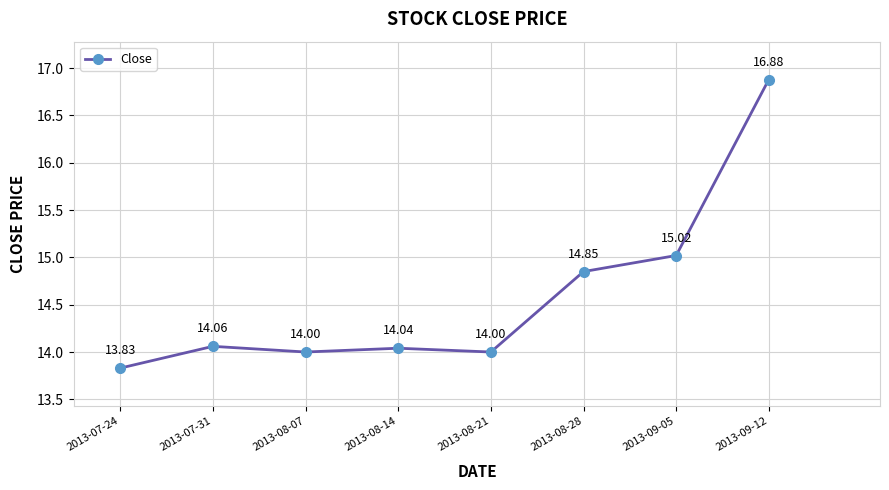

What is the difference between the second highest and second lowest values?

1.0